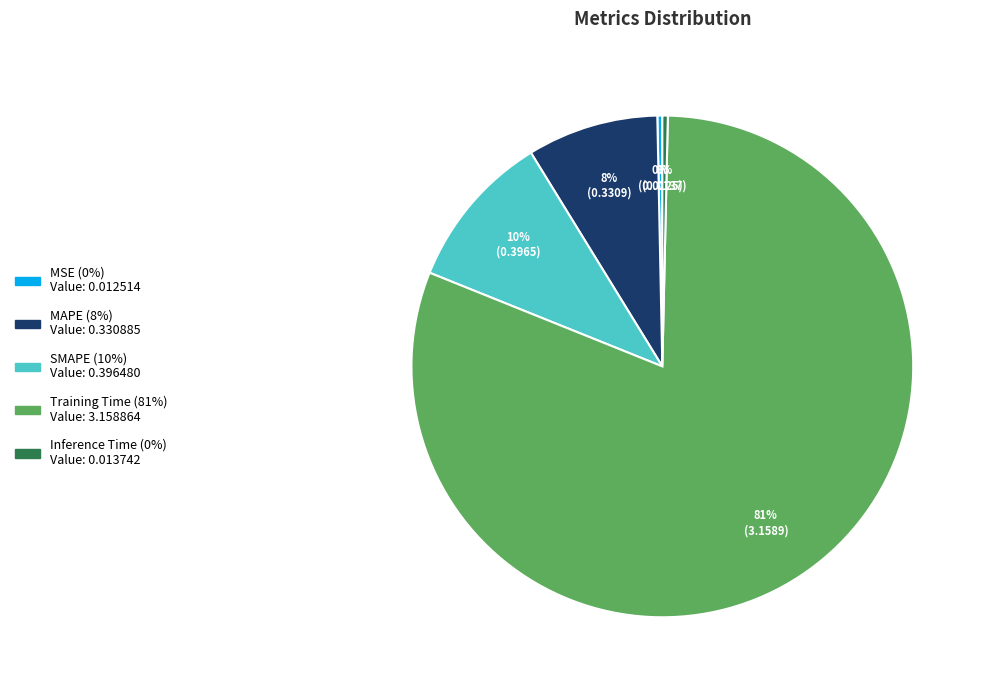

To the nearest percent, what is the average slice percentage?

20%